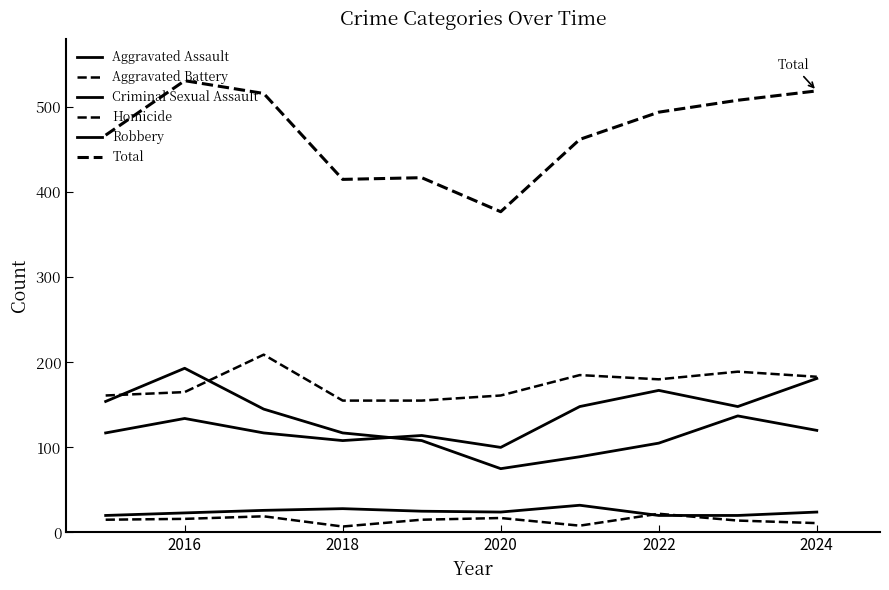

Does the chart have visible grid lines?

No